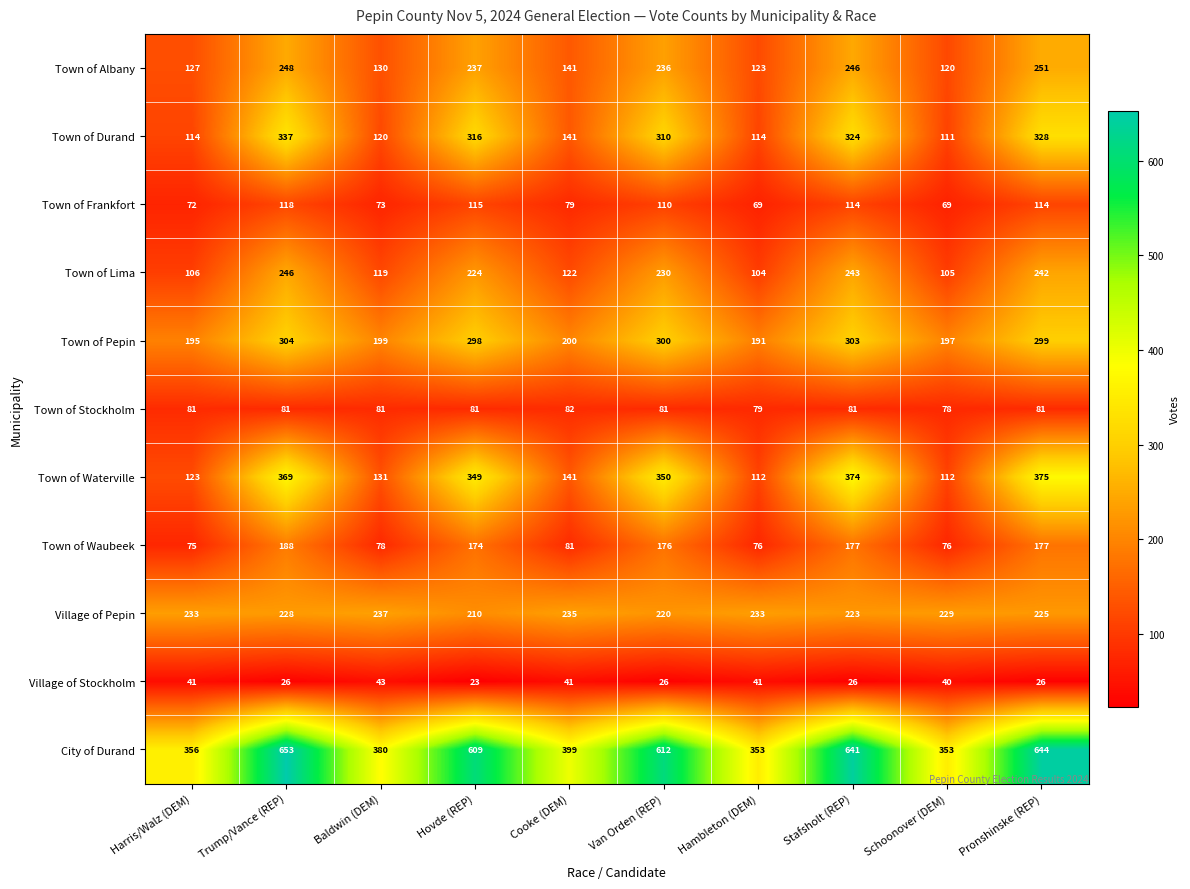

The value of Town of Waubeek at Hovde (REP) is 258. True or false?

False